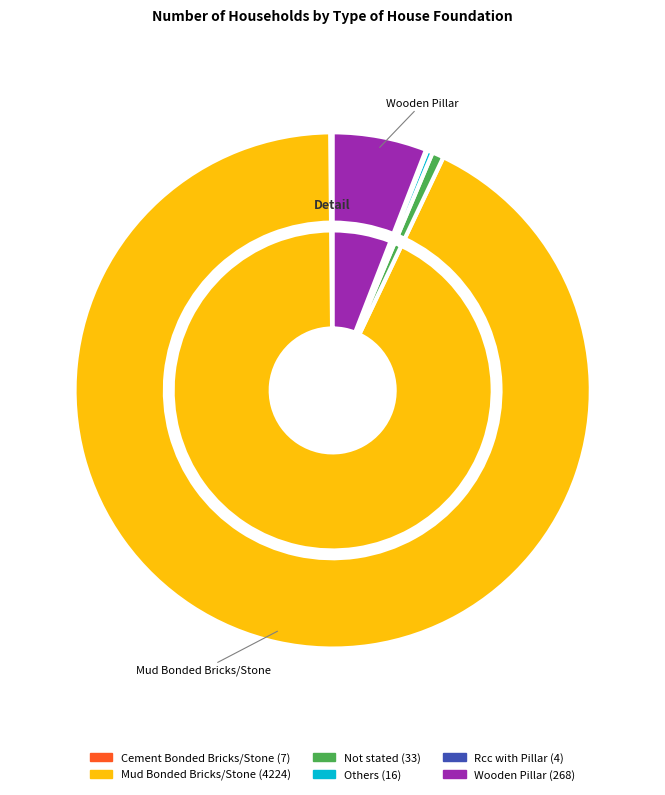

To the nearest percent, what is the average slice percentage?

17%